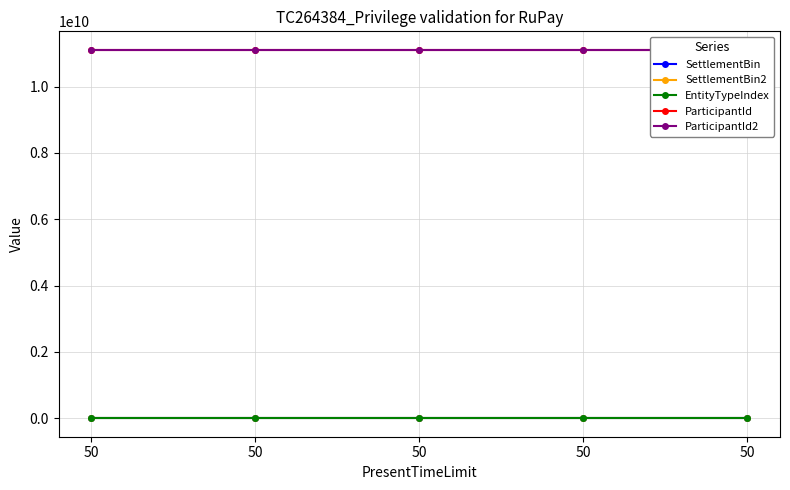

What is the sum of the ParticipantId values at 50 and 50?

22222222222